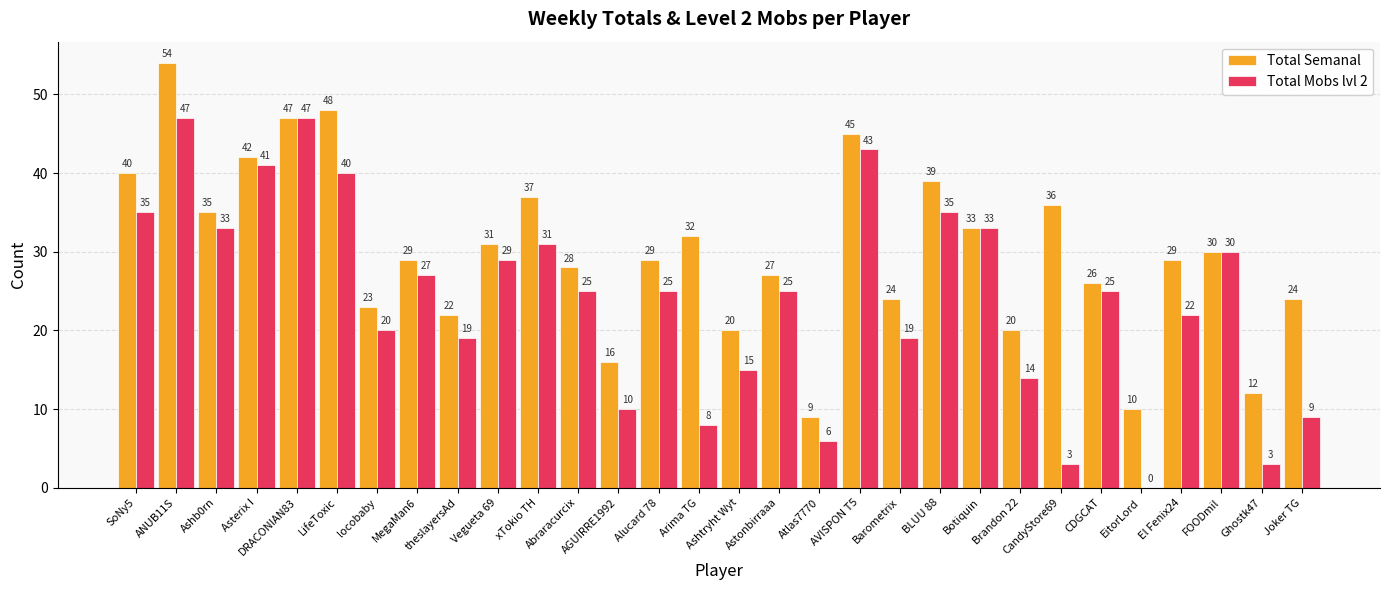

Is it true that Total Semanal equals 26 at CDGCAT?

True